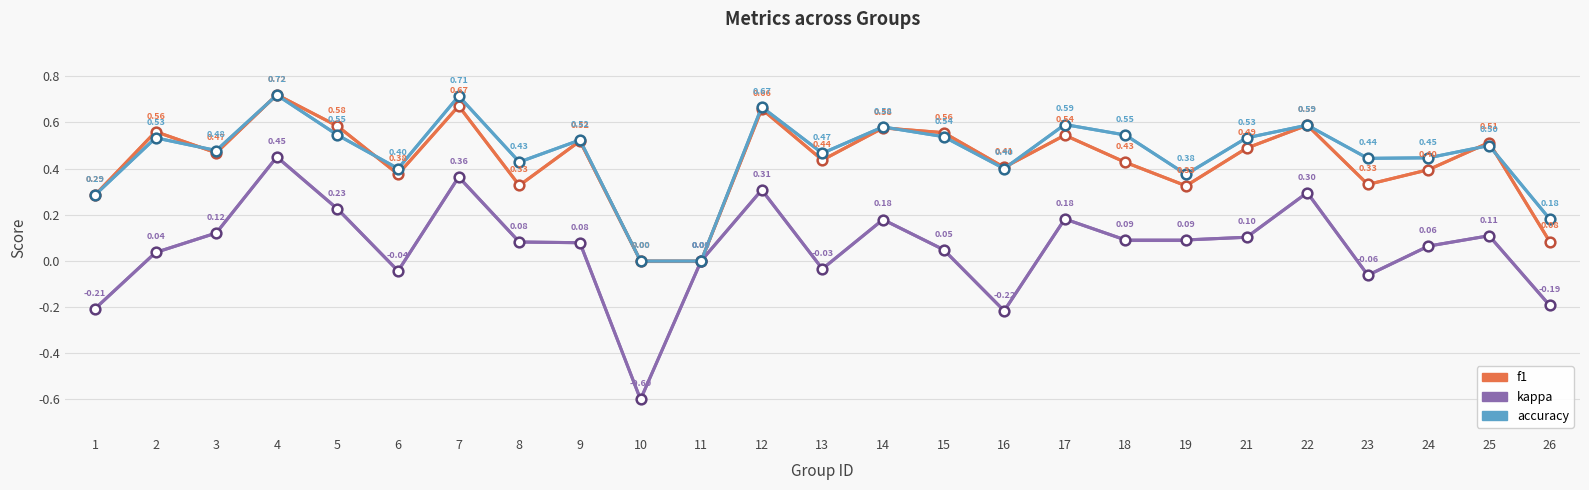

Rank the series at 21 from highest to lowest value.

accuracy, f1, kappa